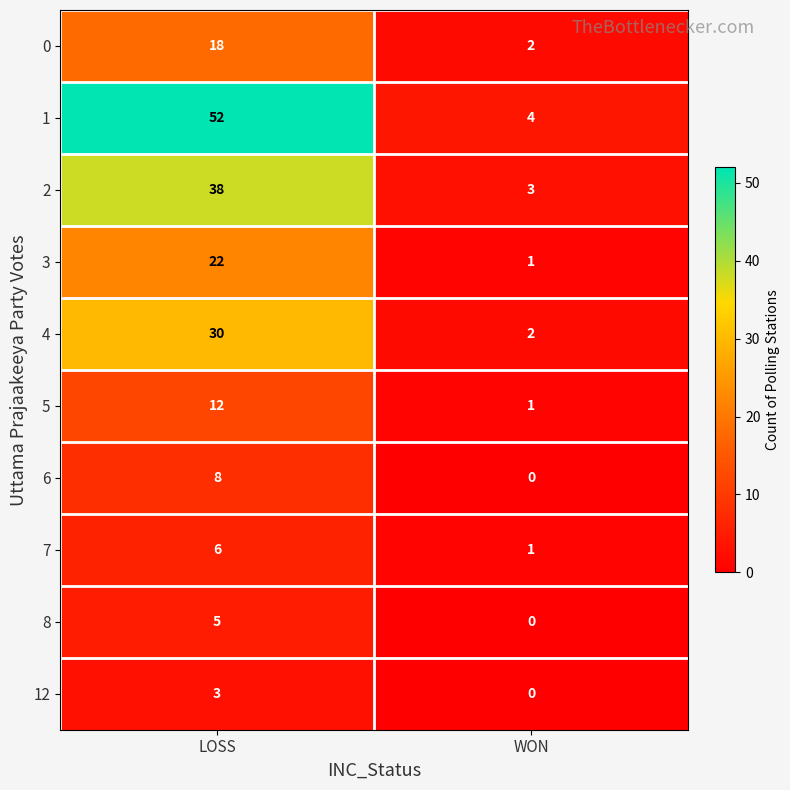

Between LOSS and WON, which series saw the biggest shift?

1